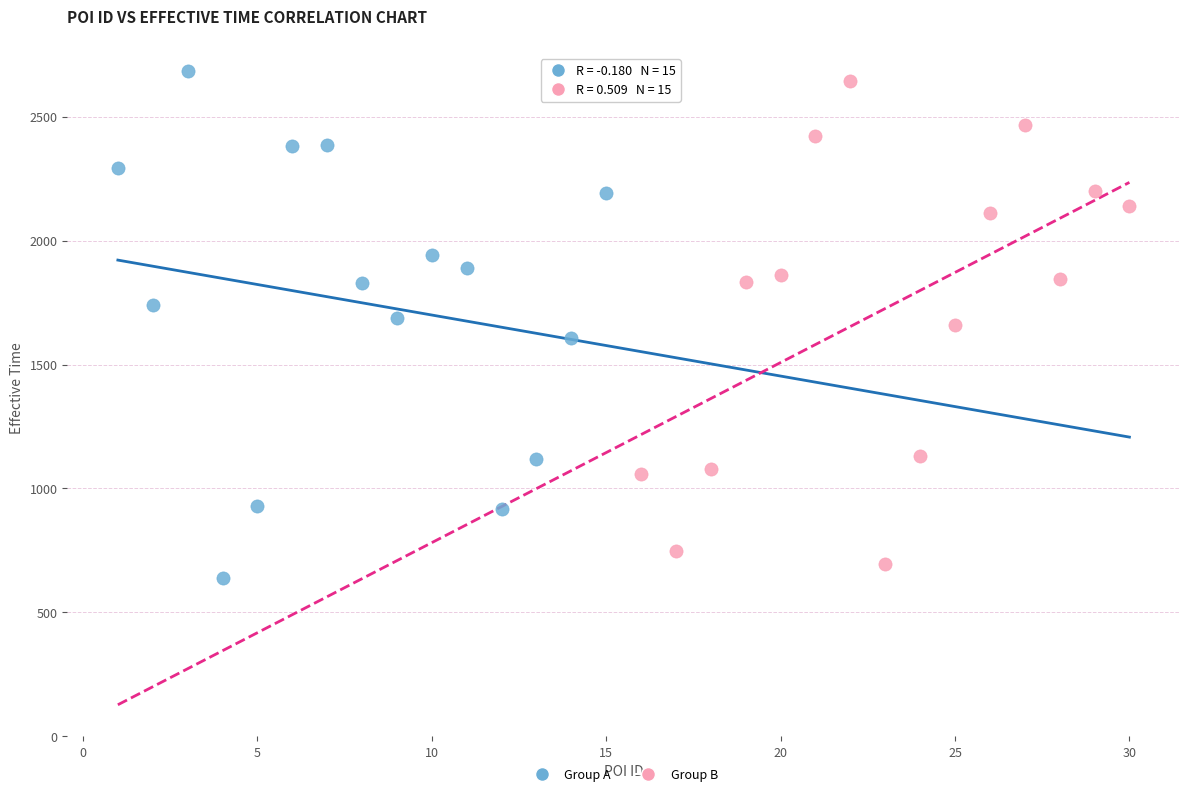

Which series has the widest spread of Y values?

Group A